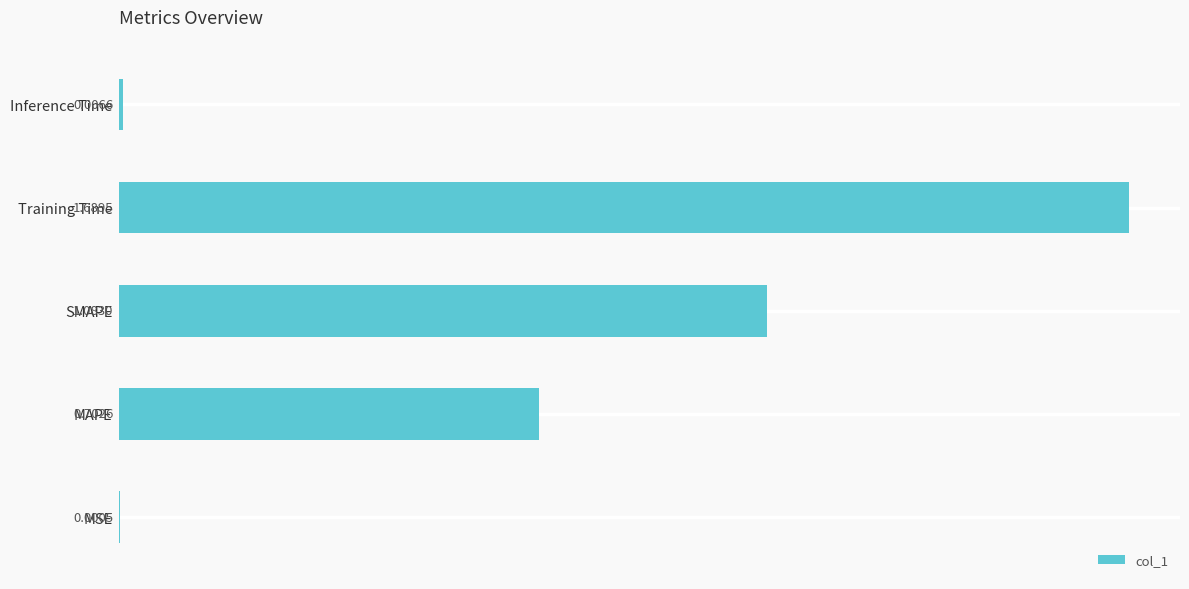

What is the change in value from MSE to SMAPE?

+1.1